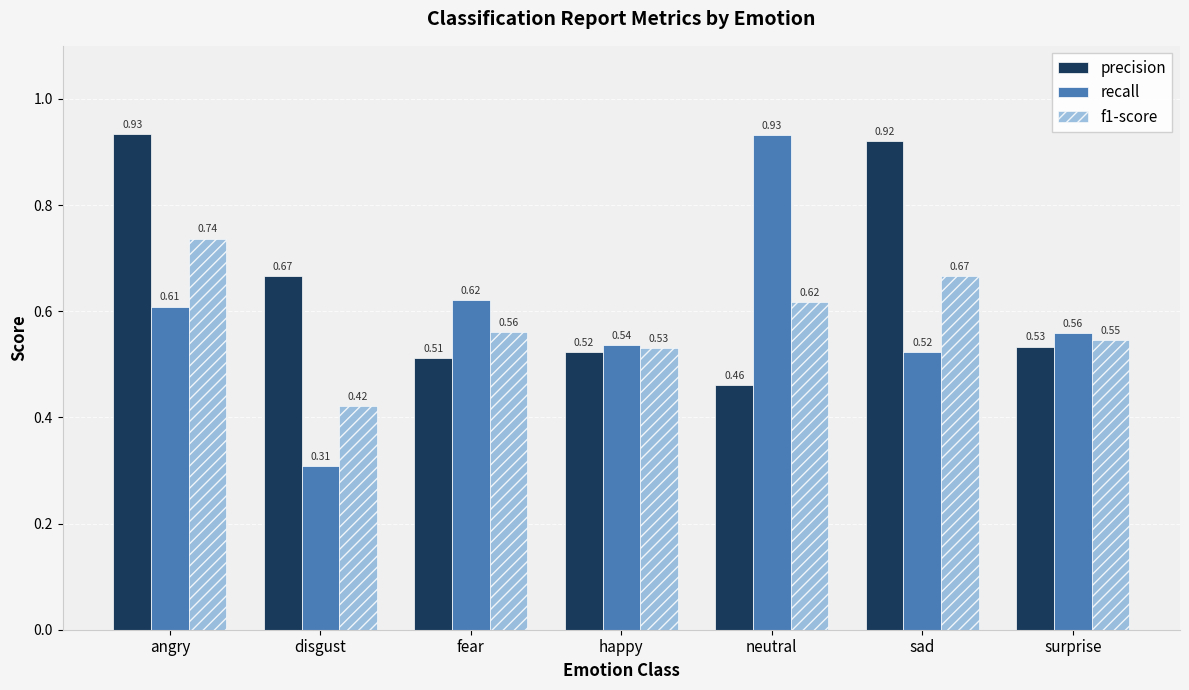

Where is recall nearest to the value 0?

disgust